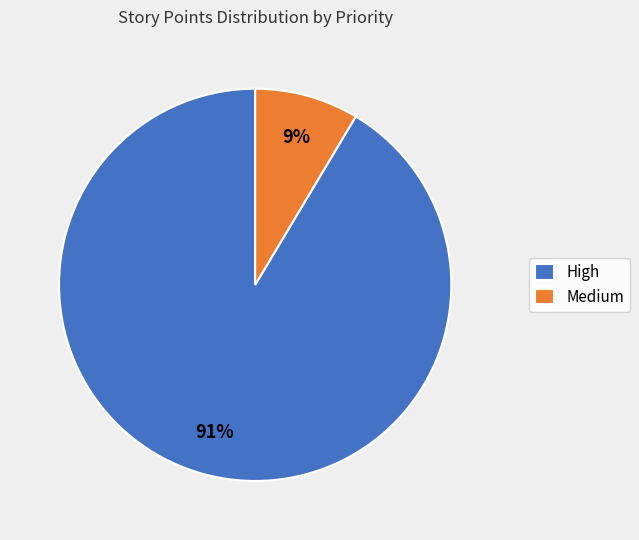

How many slices are in this pie chart?

2